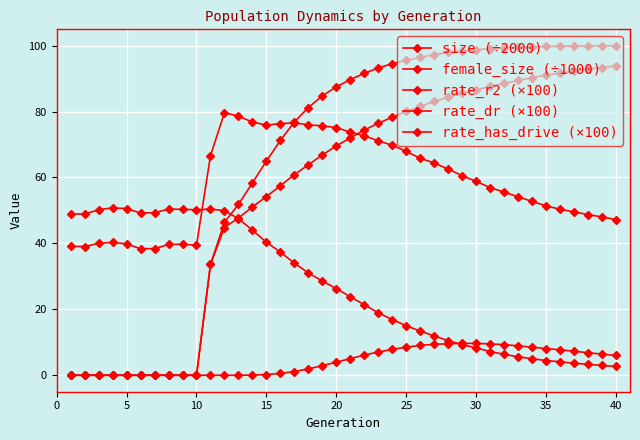

What is the sum of all rate_has_drive (×100) values?

2606.8